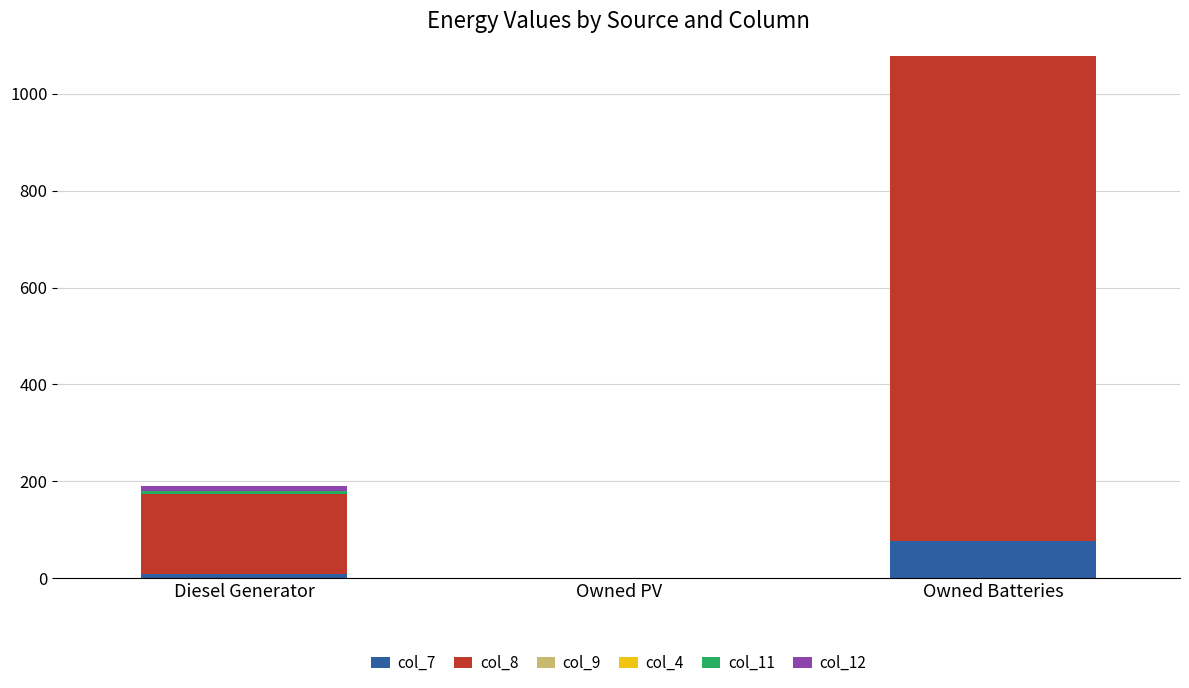

At which category is the sum across all series the highest?

Owned Batteries